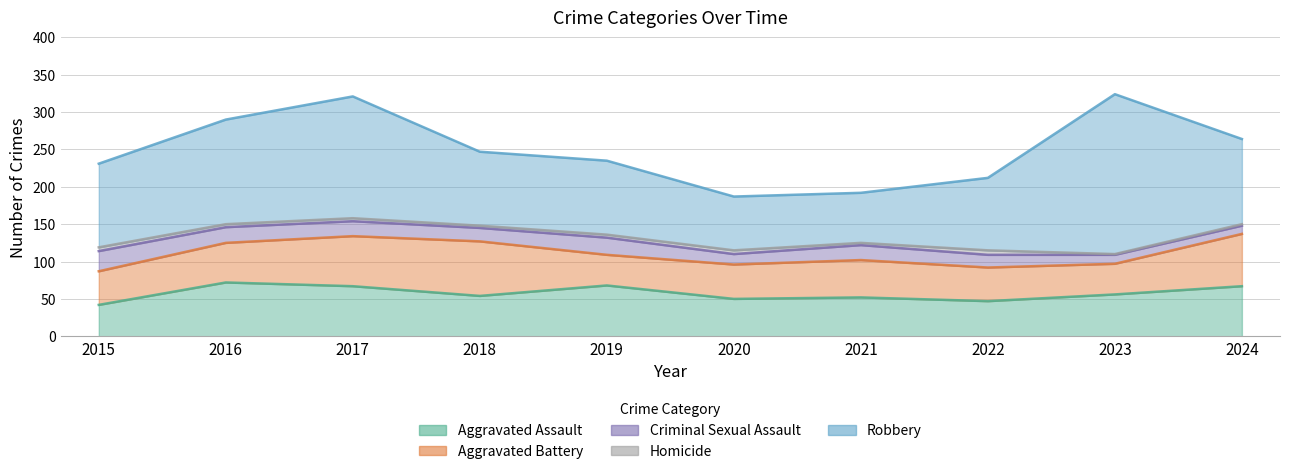

What are all the series names shown in the legend?

Aggravated Assault, Aggravated Battery, Criminal Sexual Assault, Homicide, Robbery